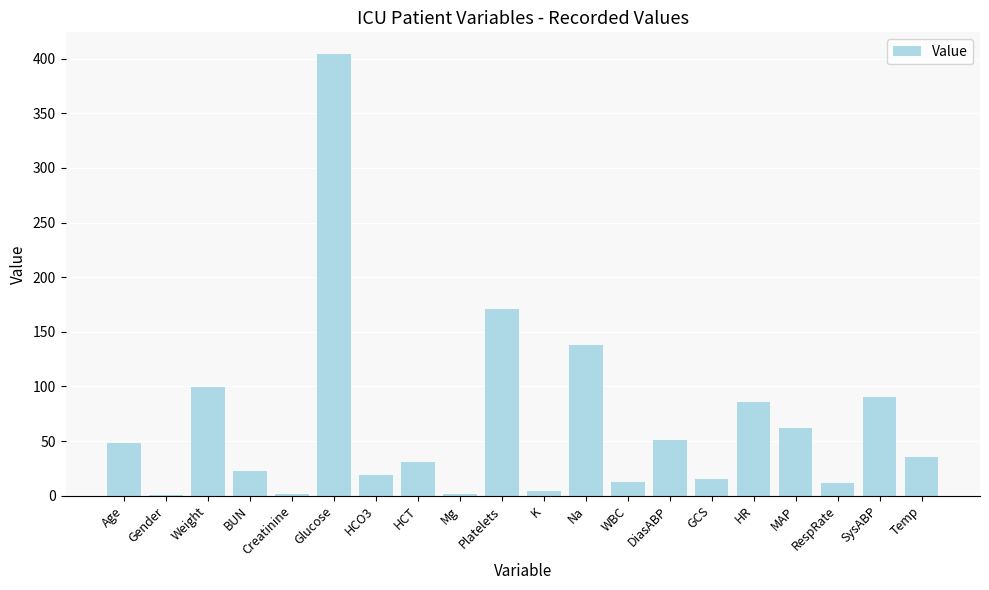

At which label is the value closest to 202?

Platelets